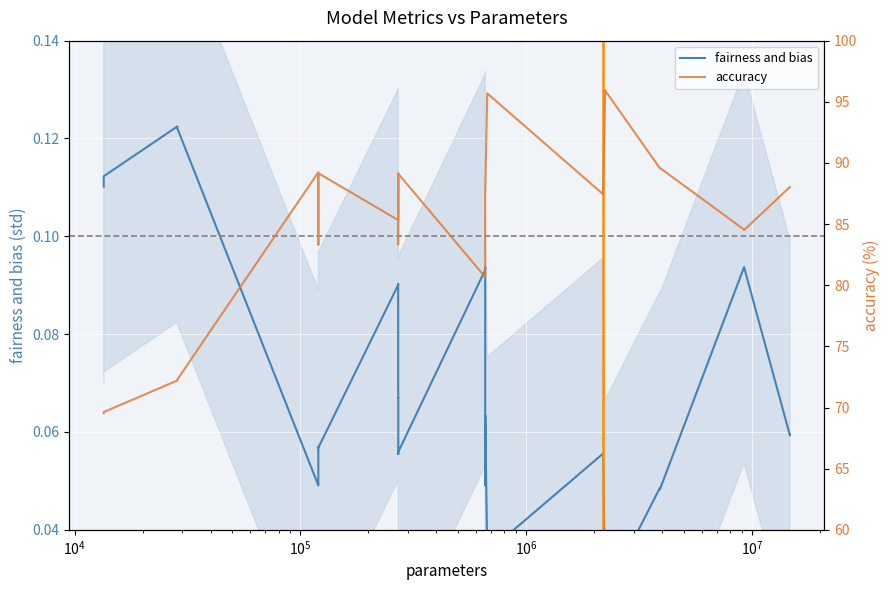

Reading right to left, transcribe all the data shown in this chart.

fairness and bias: 0.1	0.1	0.1	0.1	0.0	0.0	0.0	0.0	0.1	0.1	0.0	0.0	0.1	0.0	0.1	0.1	0.1	0.1	0.1	0.1	0.1	0.1	0.1	0.1	0.1	0.1	0.0	0.0	0.1	0.1	0.1	0.1
accuracy: 88.0	88.0	84.5	84.5	89.6	89.6	95.9	95.9	87.5	87.4	95.7	95.7	87.5	87.4	80.7	80.7	89.1	89.2	88.0	88.0	83.3	89.1	85.4	85.3	89.2	83.3	89.2	89.2	72.3	72.2	69.6	69.5